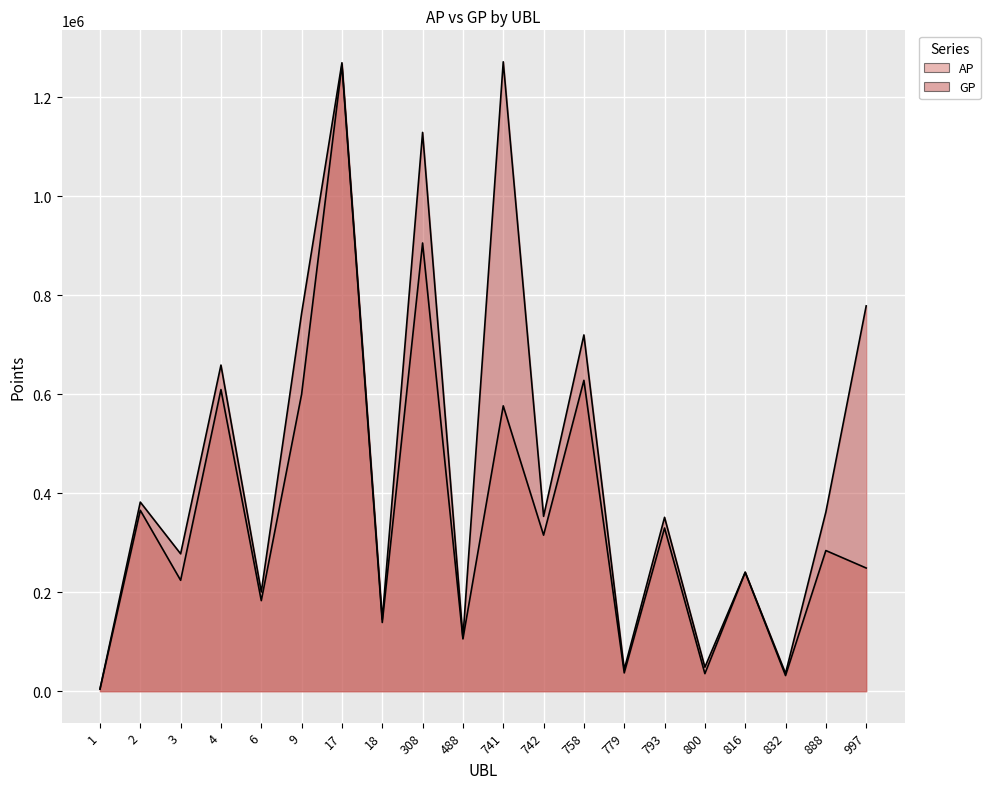

What is the difference between the maximum and minimum values in the GP series?

1266956